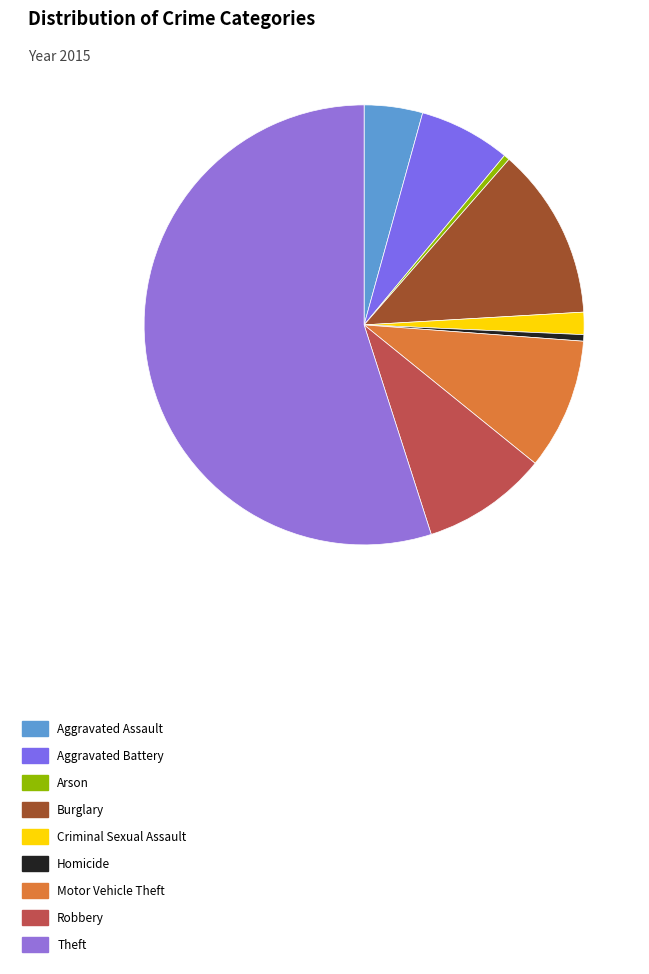

Is the sum of Motor Vehicle Theft and Arson greater than half?

No